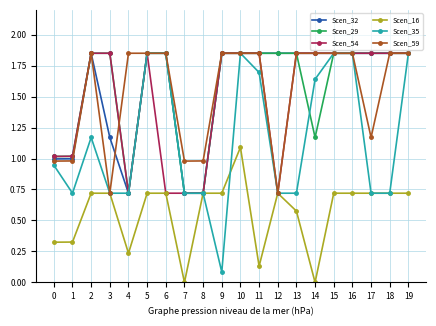

What is the lowest value of the Scen_54 series?

0.7